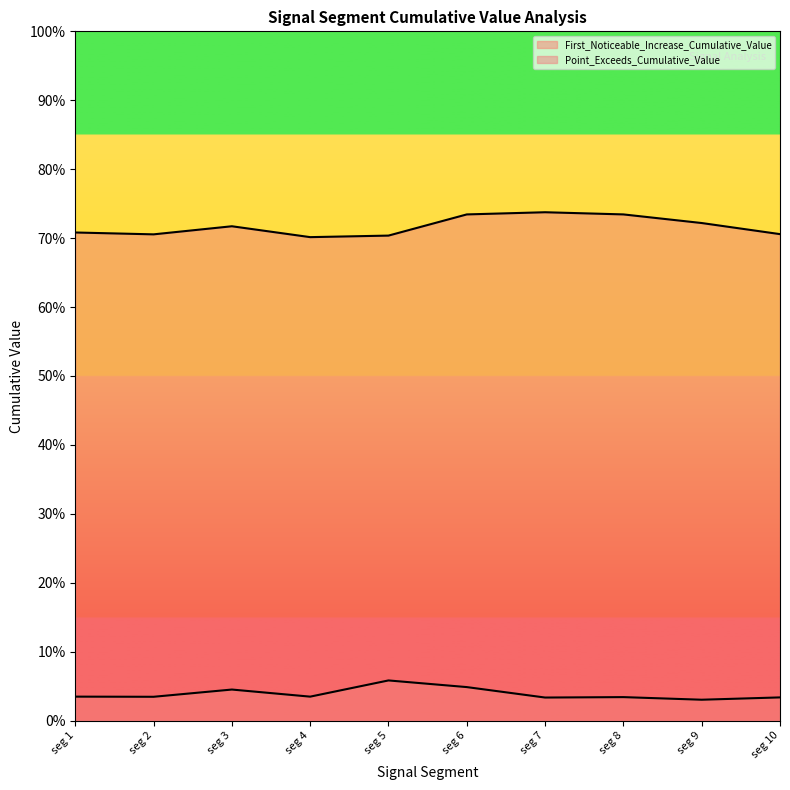

True or false: Point_Exceeds_Cumulative_Value and First_Noticeable_Increase_Cumulative_Value cross at least once.

False